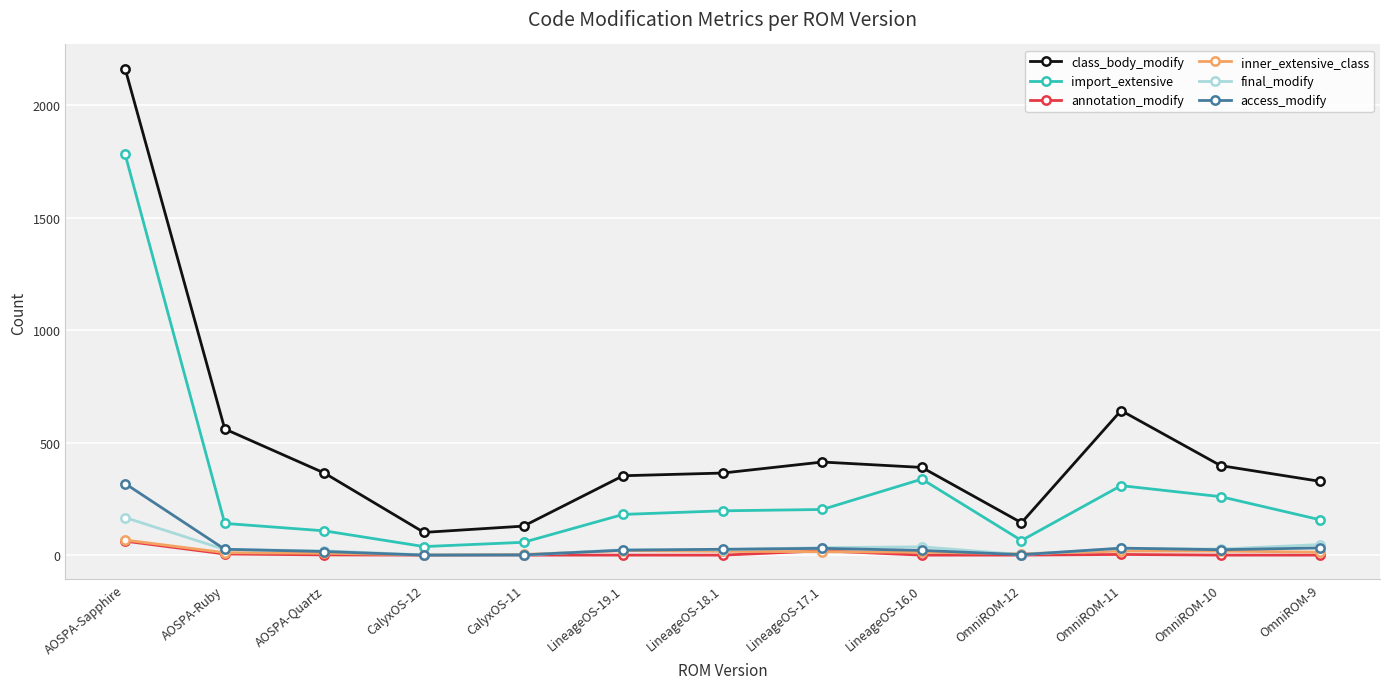

Which series has the widest spread of values?

class_body_modify